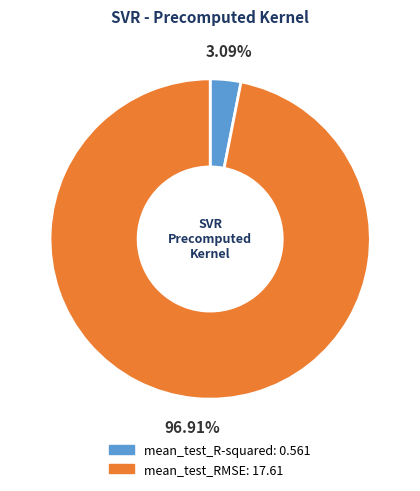

Is there any slice that represents more than half of the pie?

Yes